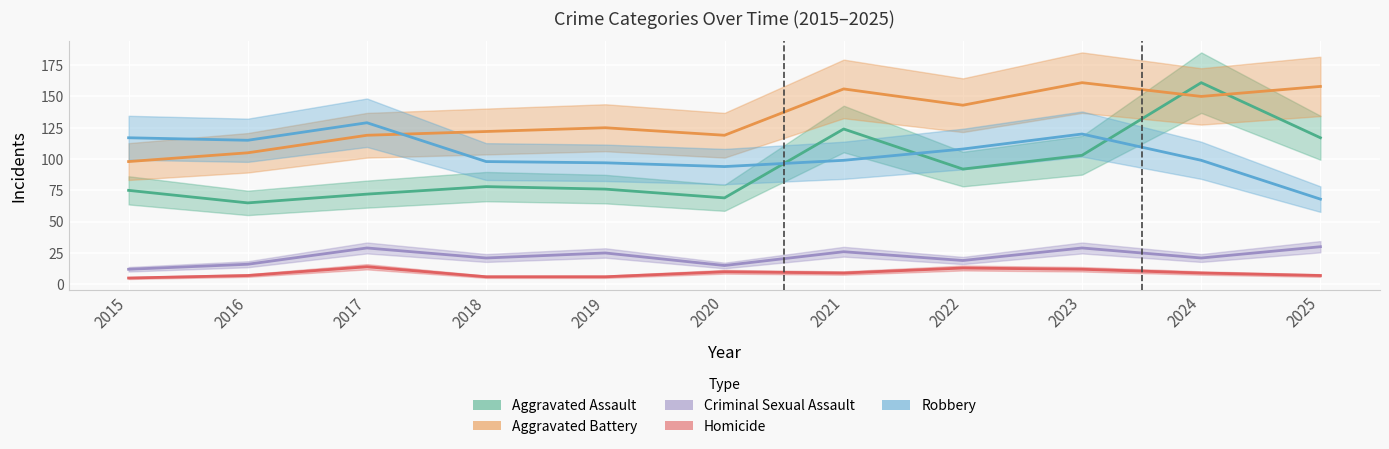

What is the difference between the highest and lowest values at 2024?

152